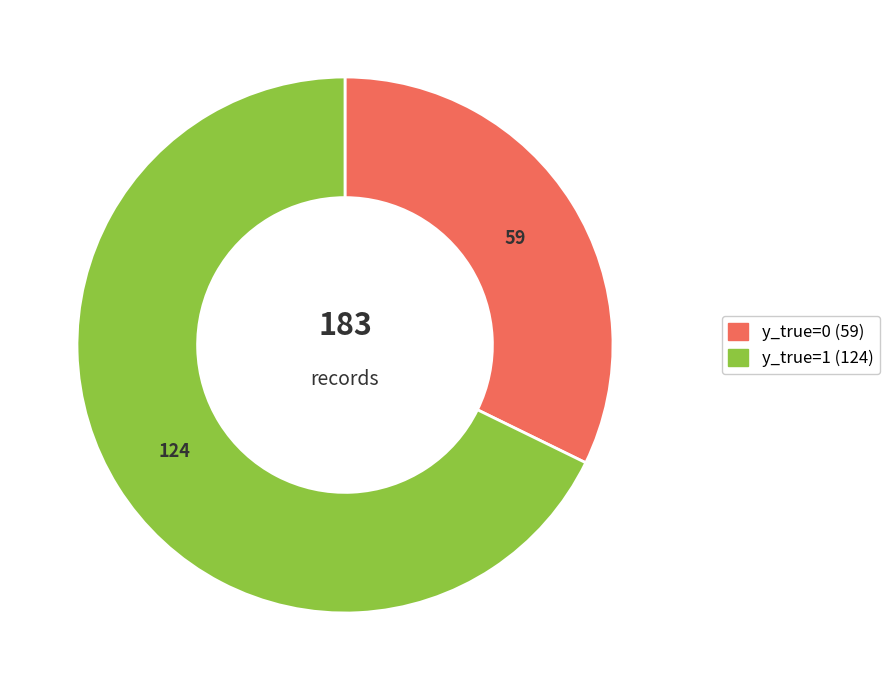

Is it true that y_true=0 is 32% of the pie?

True